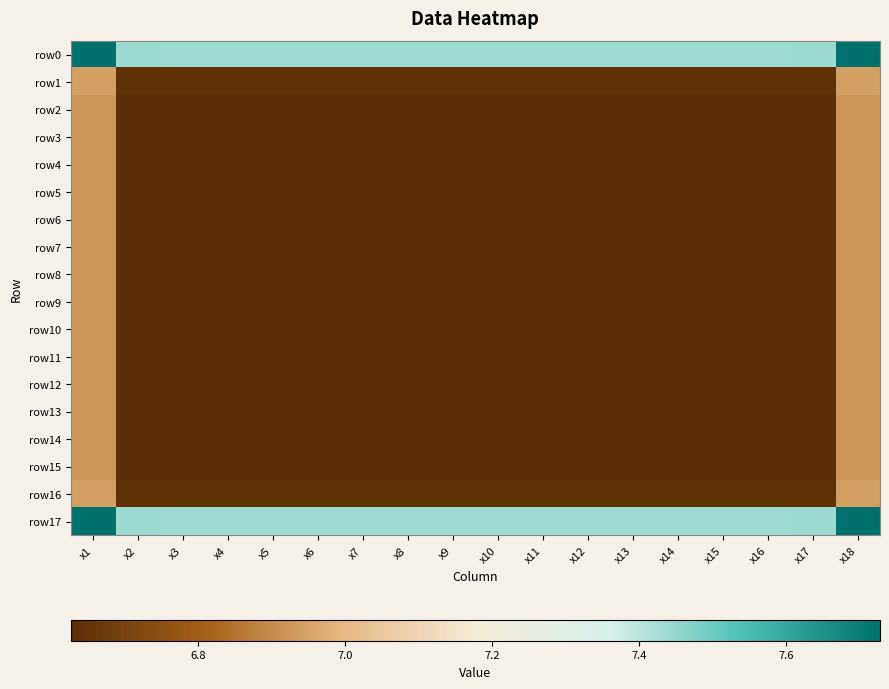

Between x11 and x14, which series saw the biggest shift?

row5